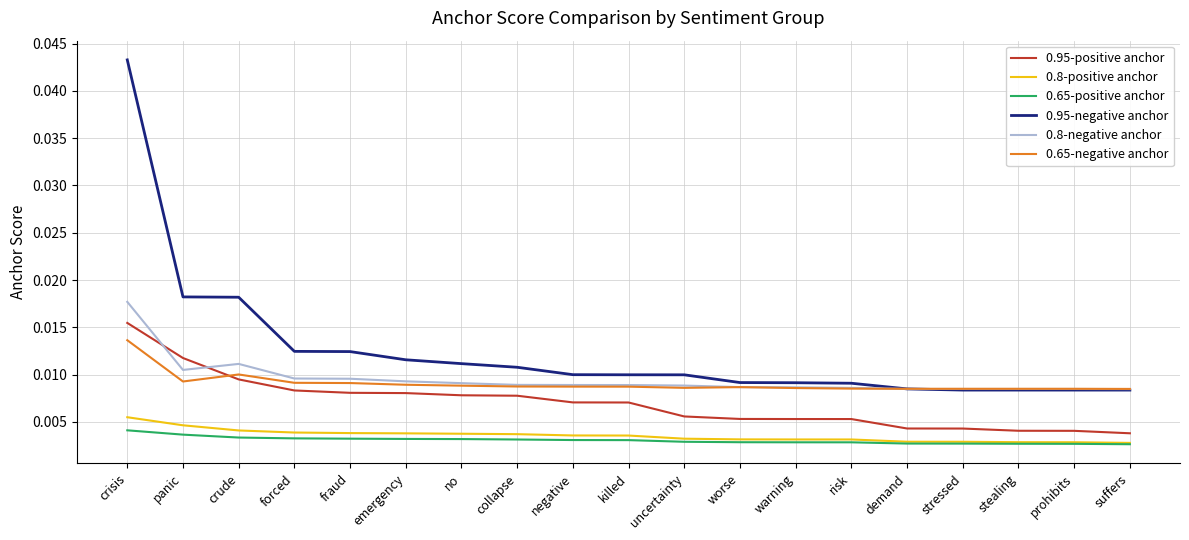

True or false: 0.8-positive anchor and 0.95-positive anchor intersect in this chart.

False